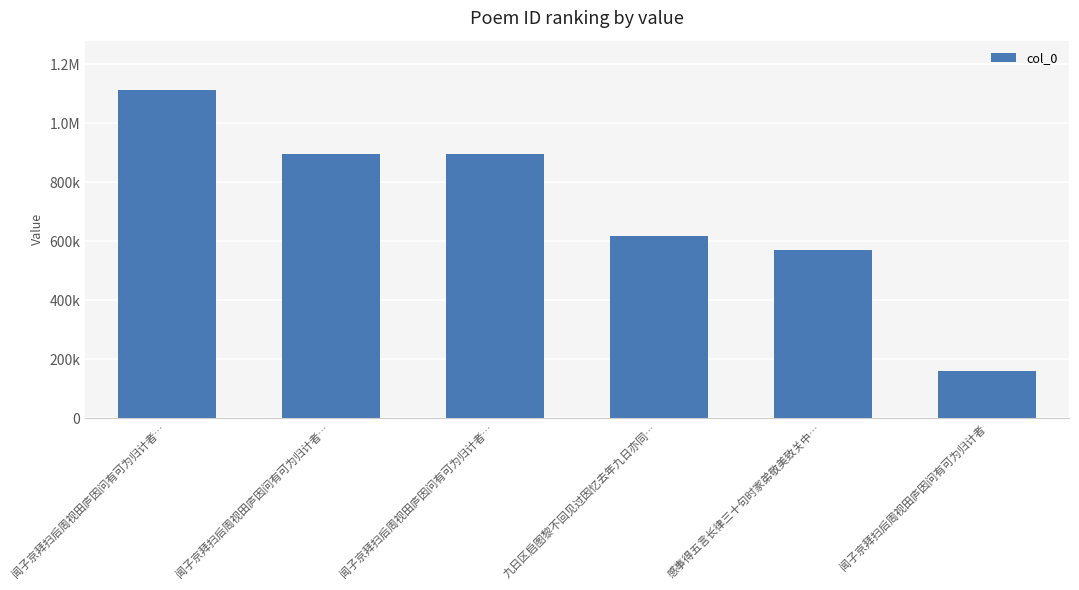

What is the label of the 4th bar from the right?

闻子京拜扫后周视田庐因问有可为归计者…